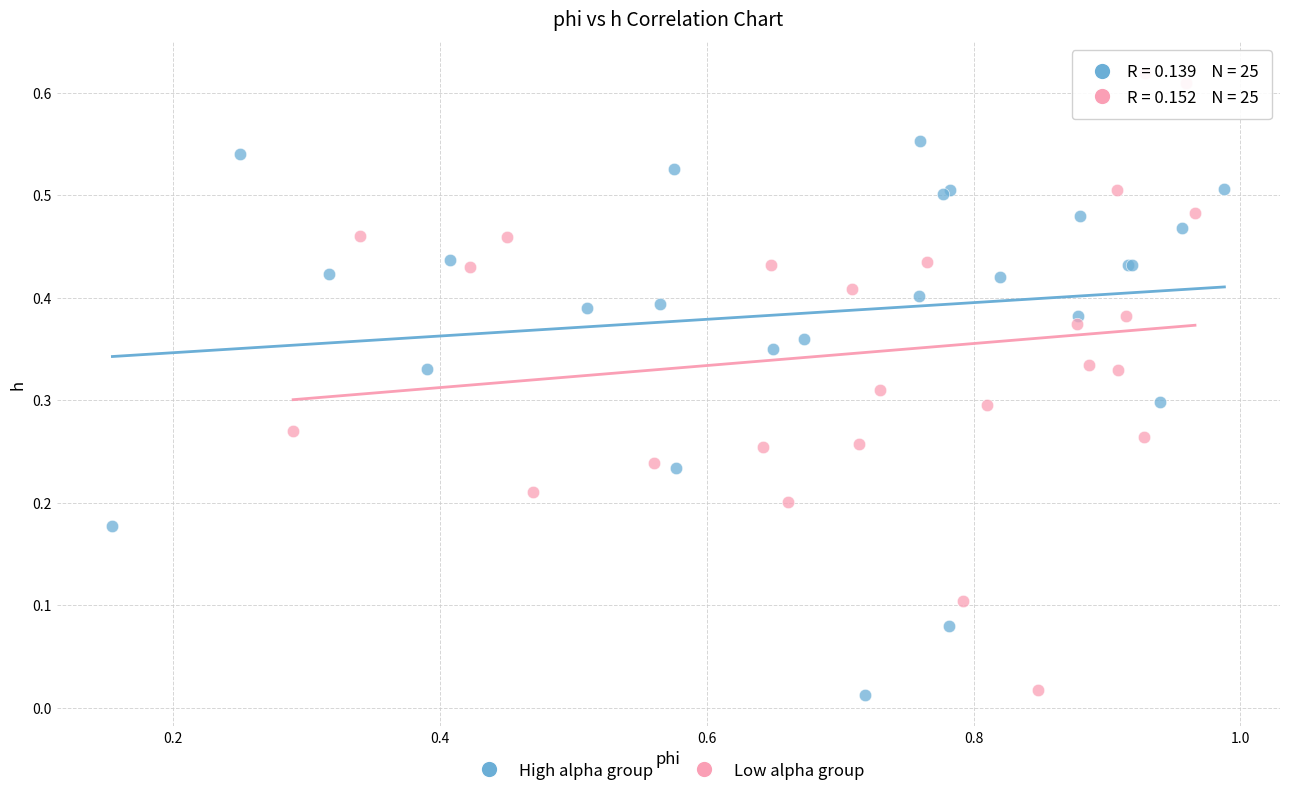

Which series has the largest Y range (max minus min)?

Low alpha group